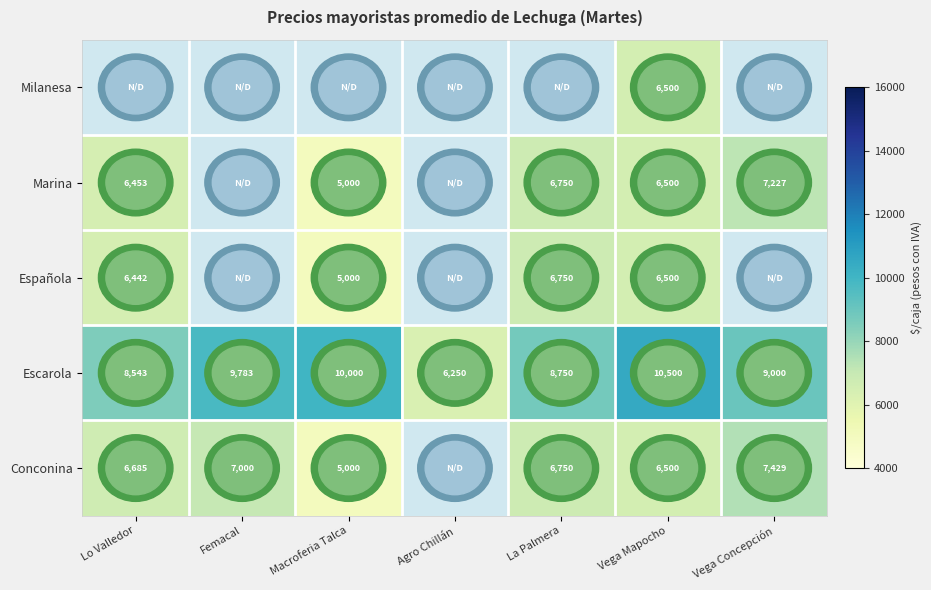

How many categories are shown in the chart?

7